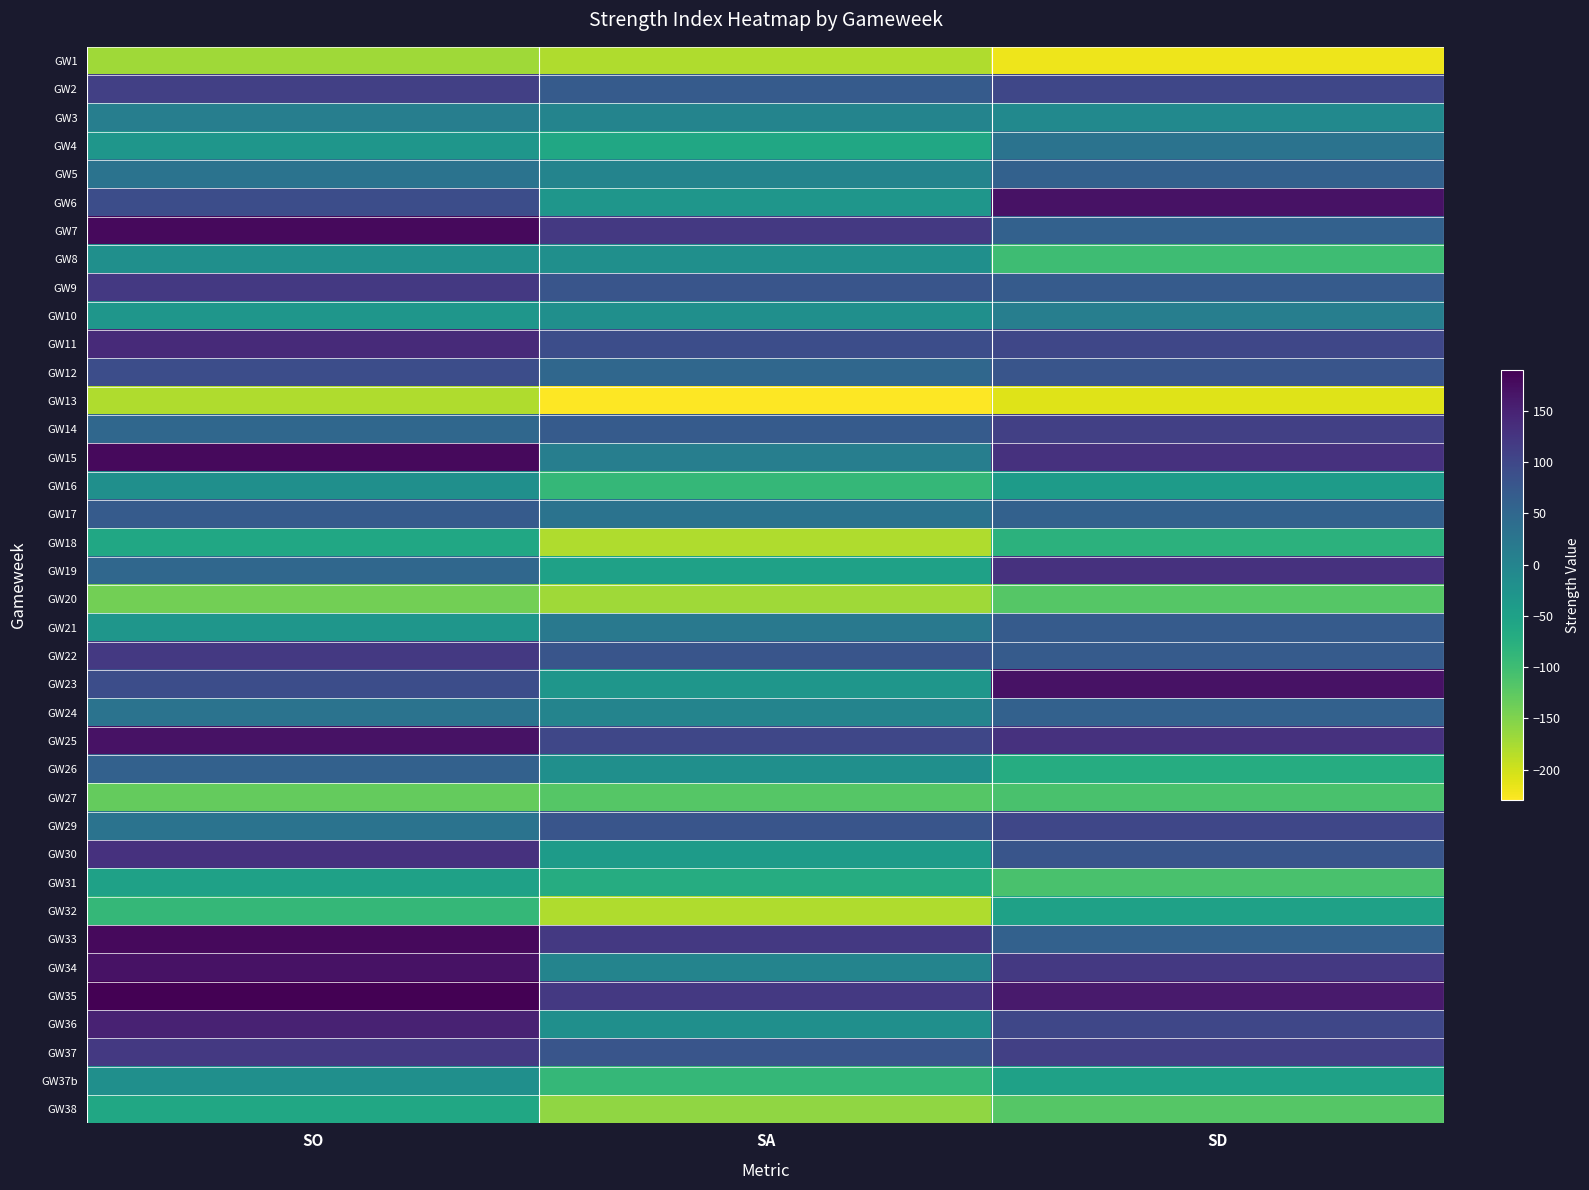

List the series in order of their peak value, lowest first.

GW13, GW1, GW20, GW27, GW18, GW38, GW31, GW32, GW8, GW16, GW37b, GW3, GW10, GW4, GW5, GW24, GW26, GW17, GW21, GW12, GW29, GW2, GW14, GW9, GW22, GW37, GW19, GW30, GW11, GW36, GW6, GW23, GW25, GW34, GW7, GW15, GW33, GW35